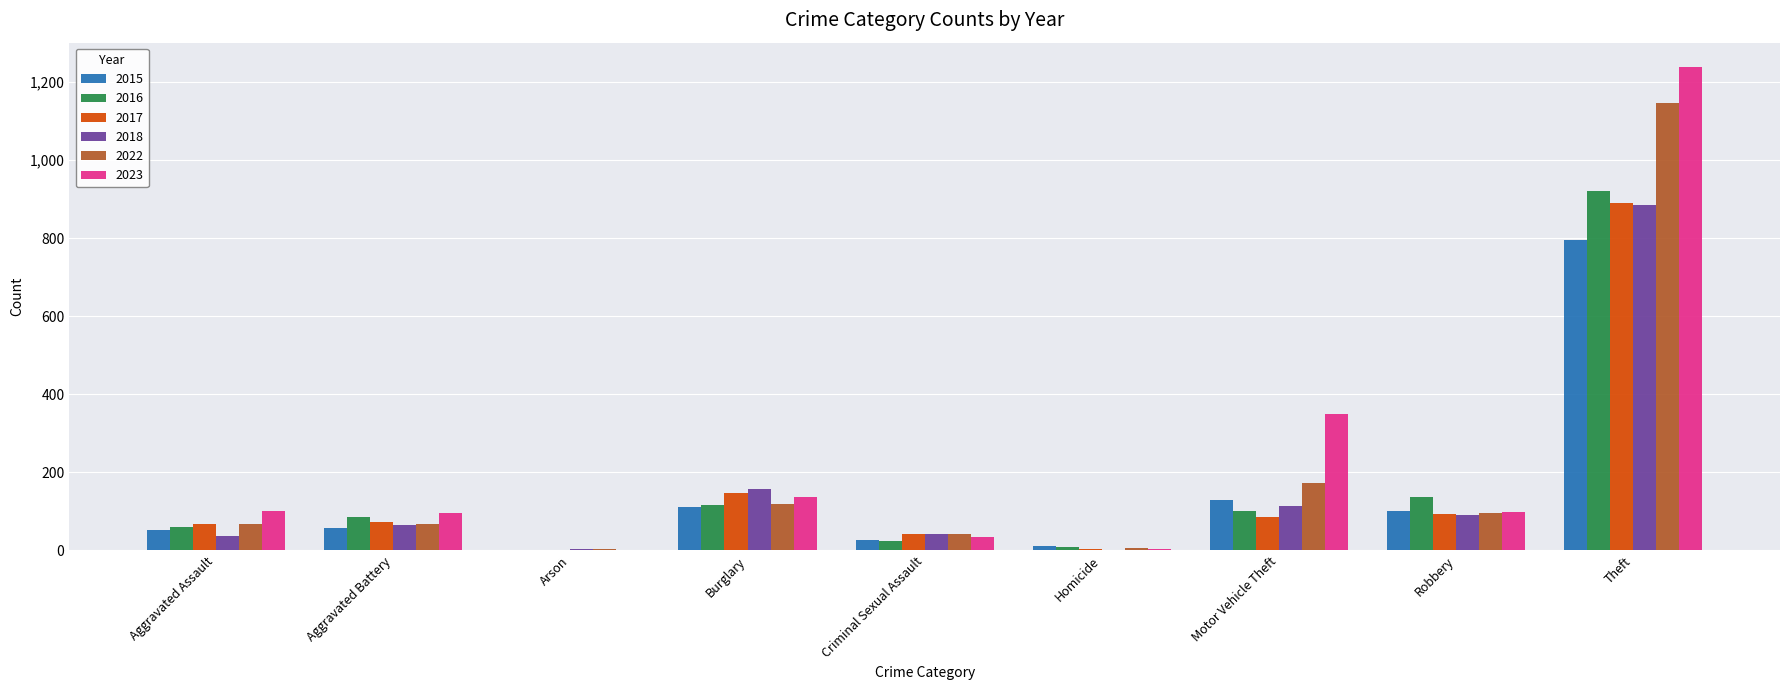

Are the bars grouped side by side (vs. stacked)?

Yes